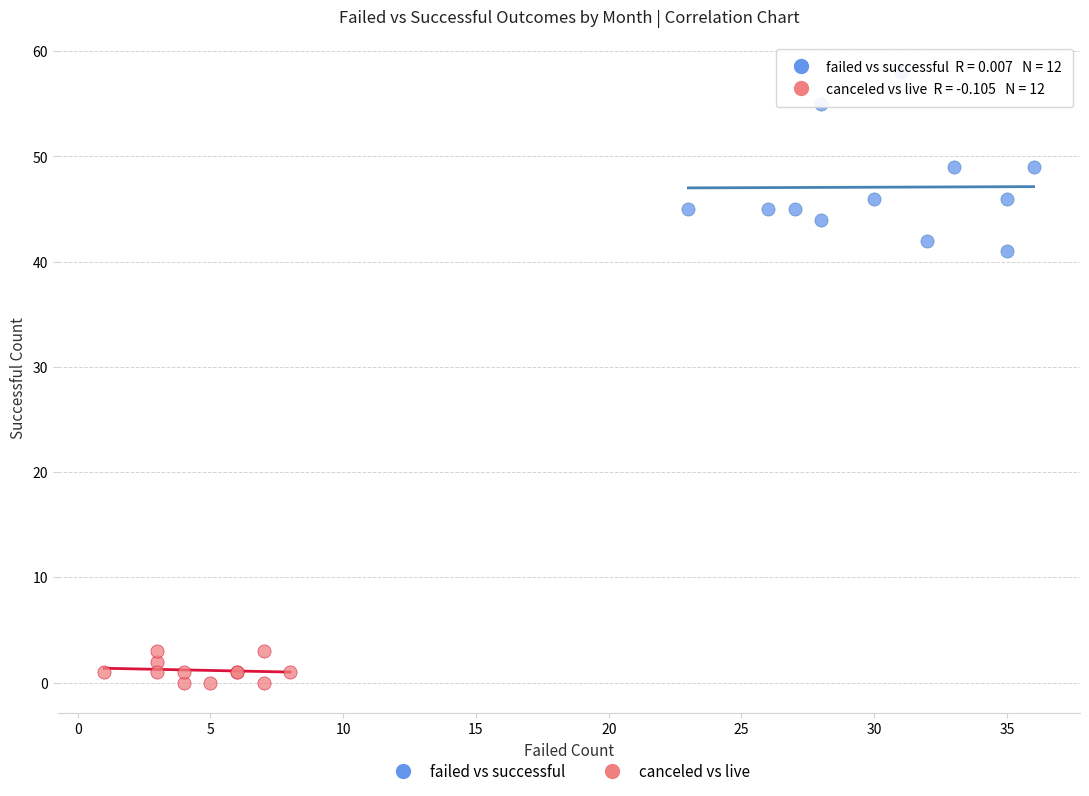

Which series reaches the maximum Y coordinate?

failed vs successful